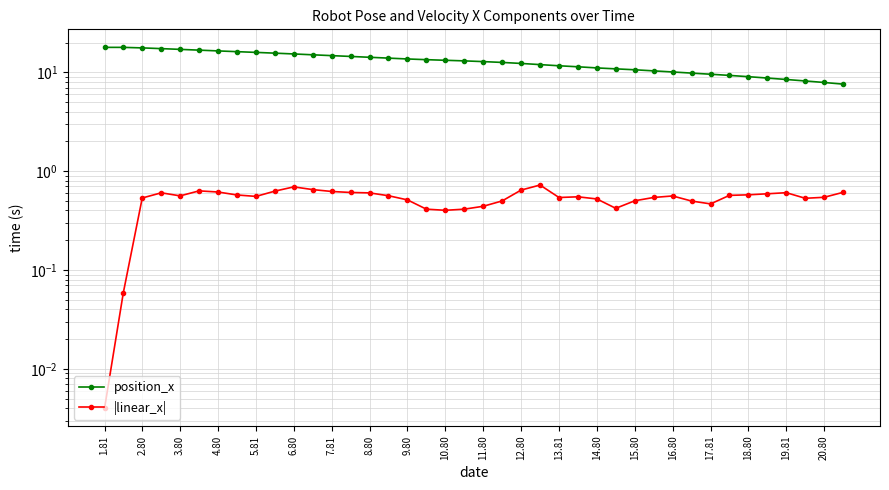

Which category has the lowest value in the |linear_x| series?

1.81